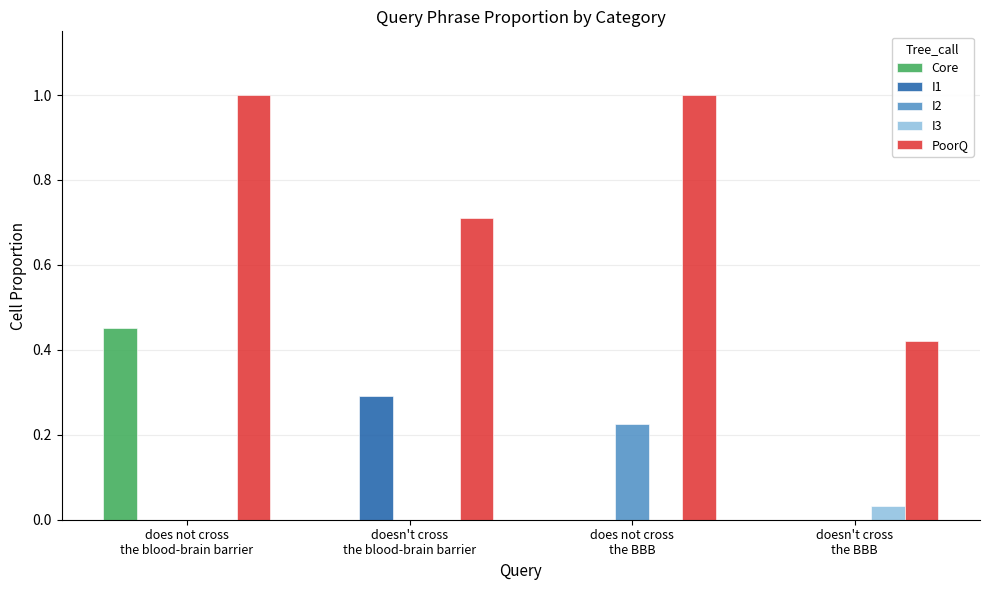

What is the sum of all I1 values?

0.3